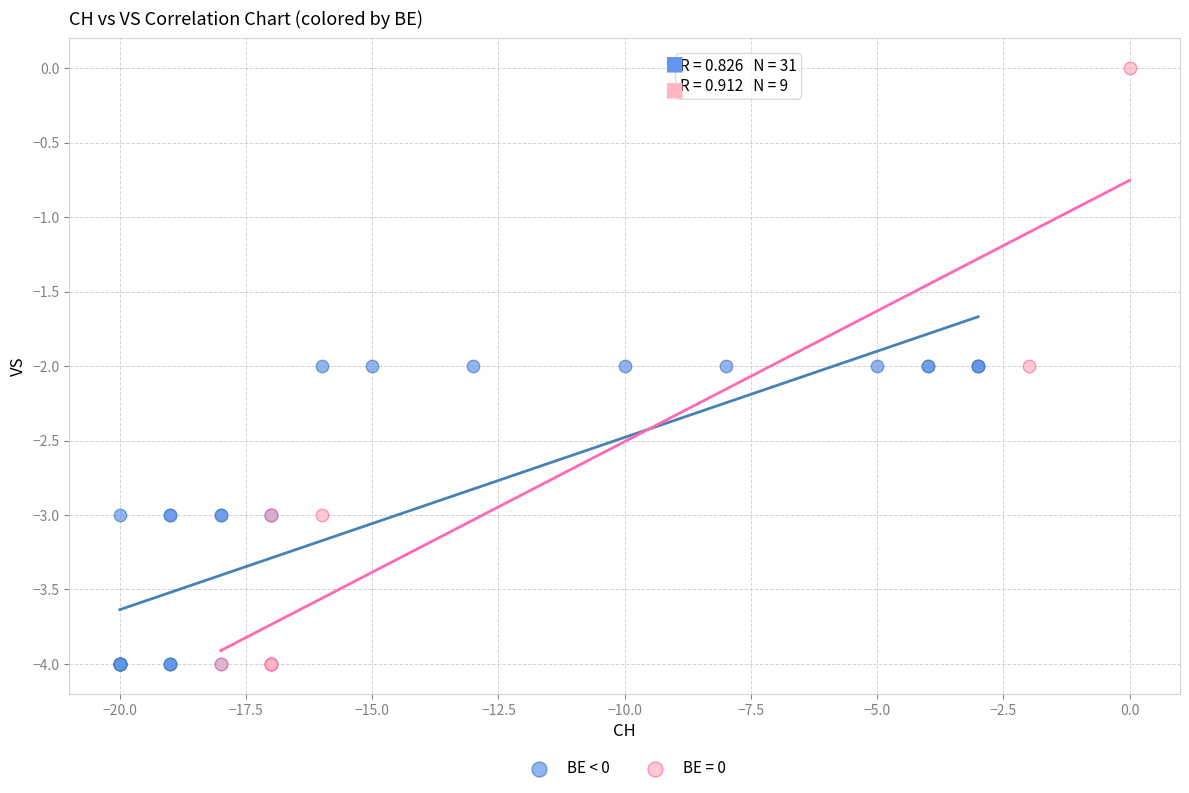

Which series contains the highest Y value?

BE = 0